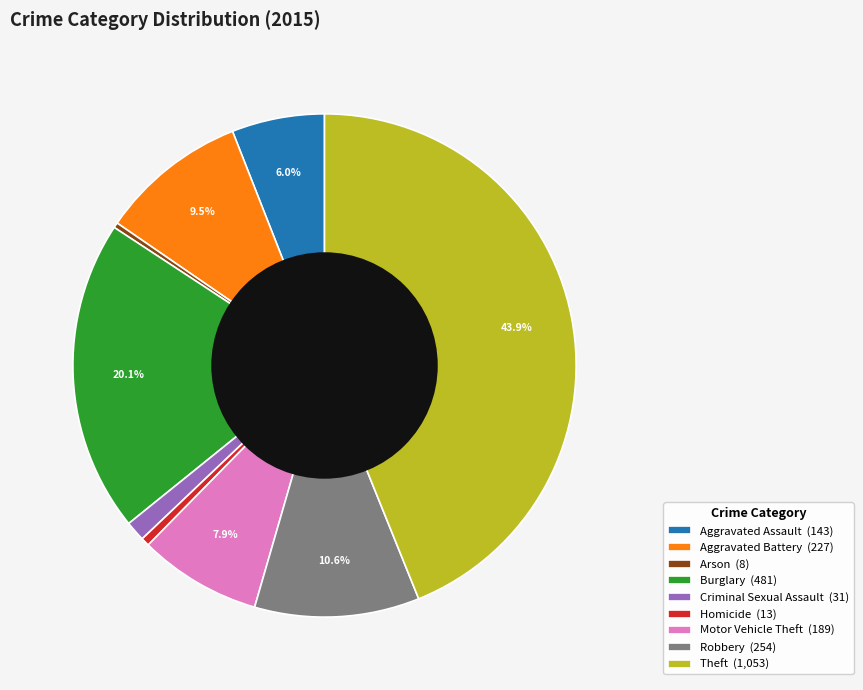

Which category has the biggest portion of the pie?

Theft